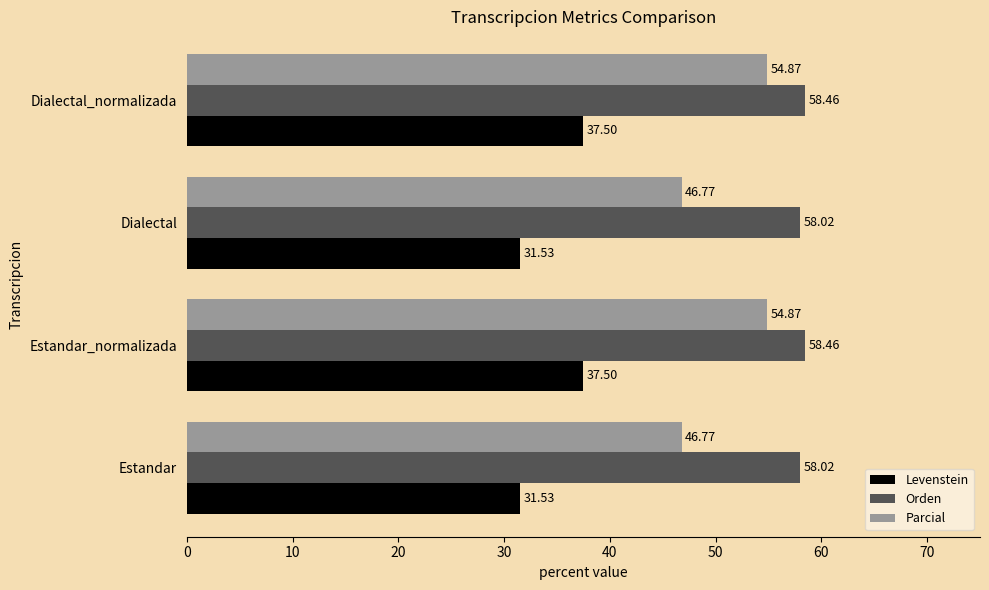

At how many categories does at least one series exceed 49?

4